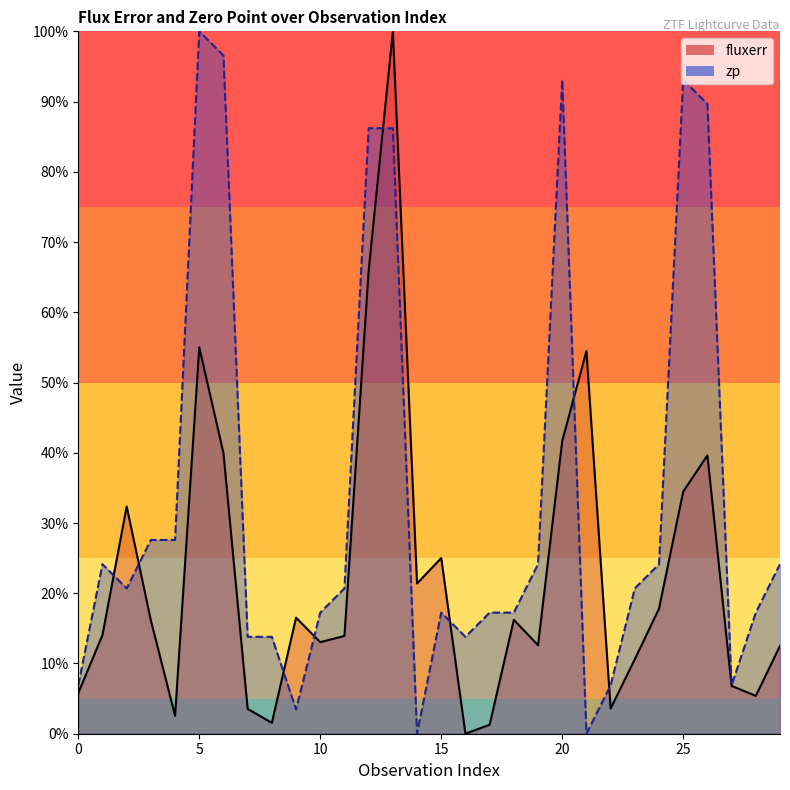

What is the total value across all series at 19?

0.4